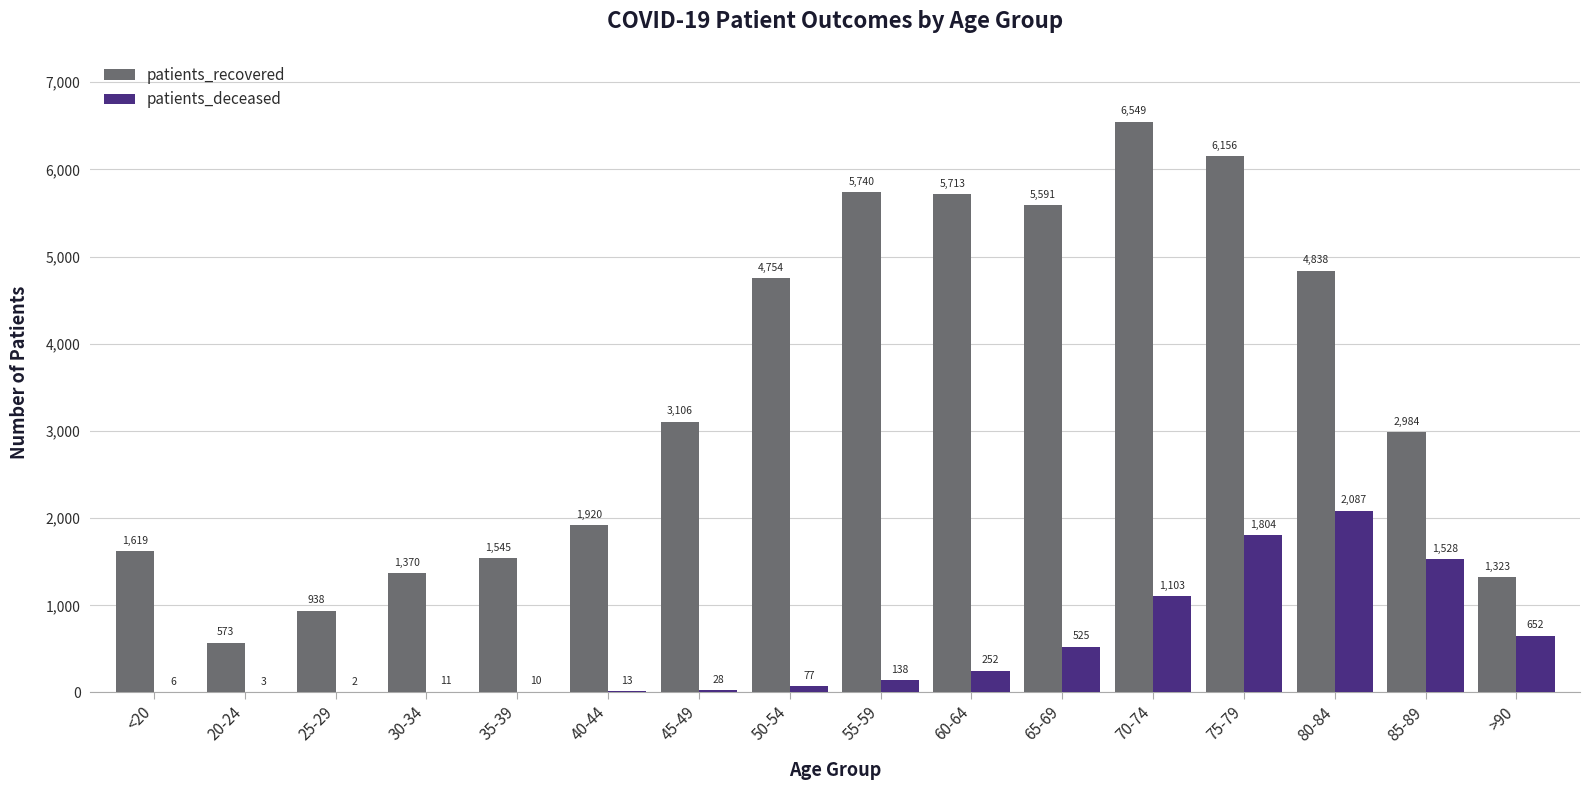

What is the sum of the patients_recovered values at 75-79 and 65-69?

11747